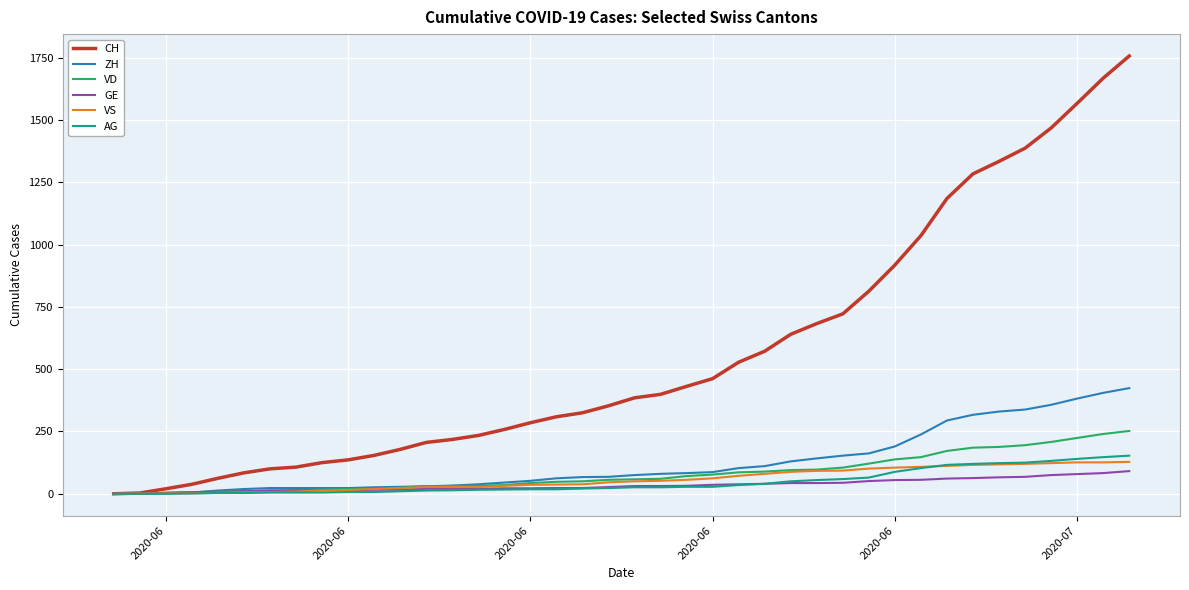

At how many categories does at least one series exceed 967?

9